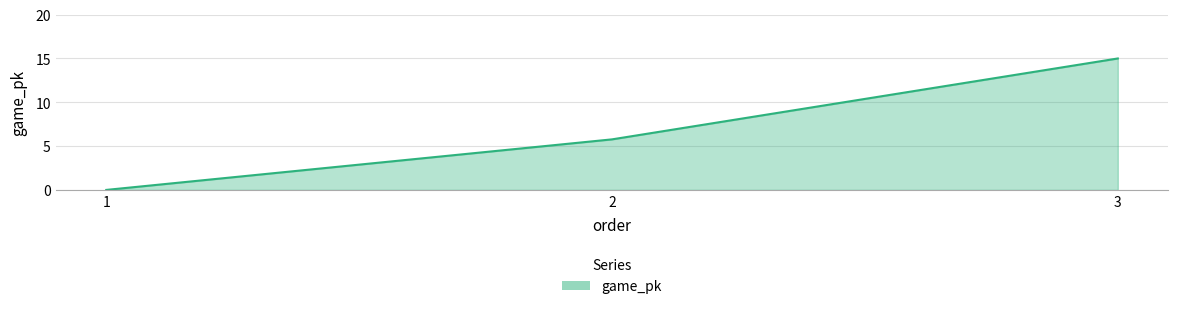

At which label does the data first exceed 5?

2